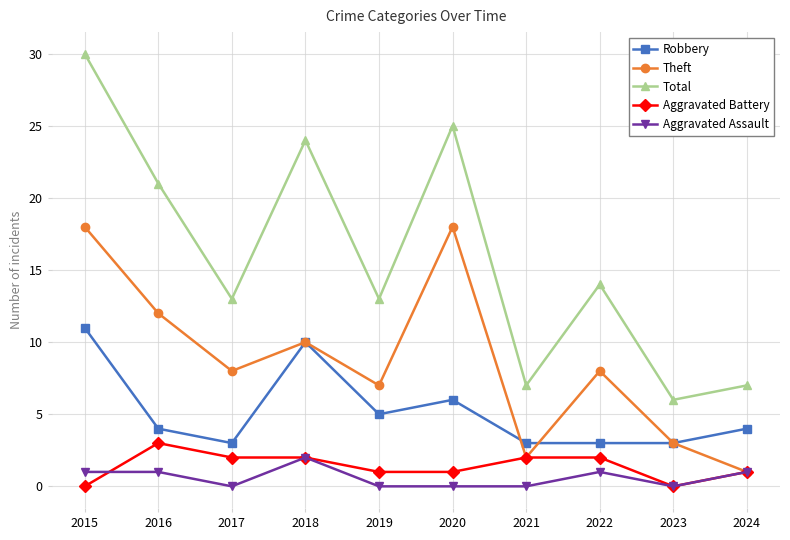

At which category does Robbery reach its first local valley?

2017